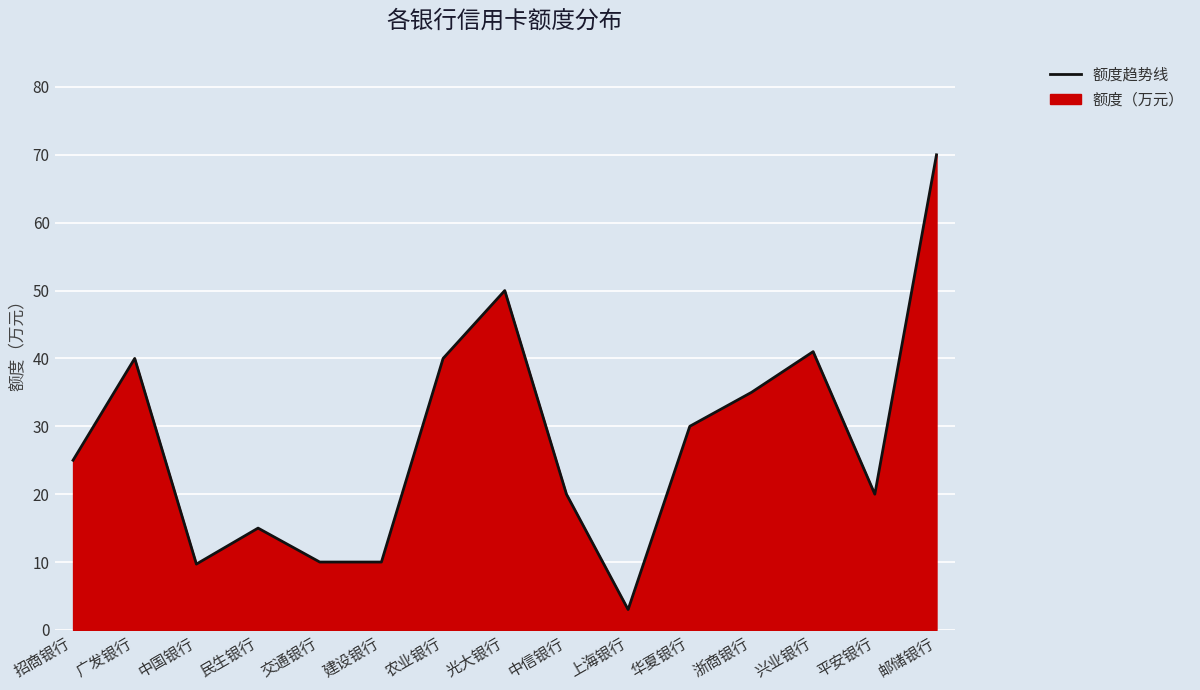

Count the number of data series in this chart.

1